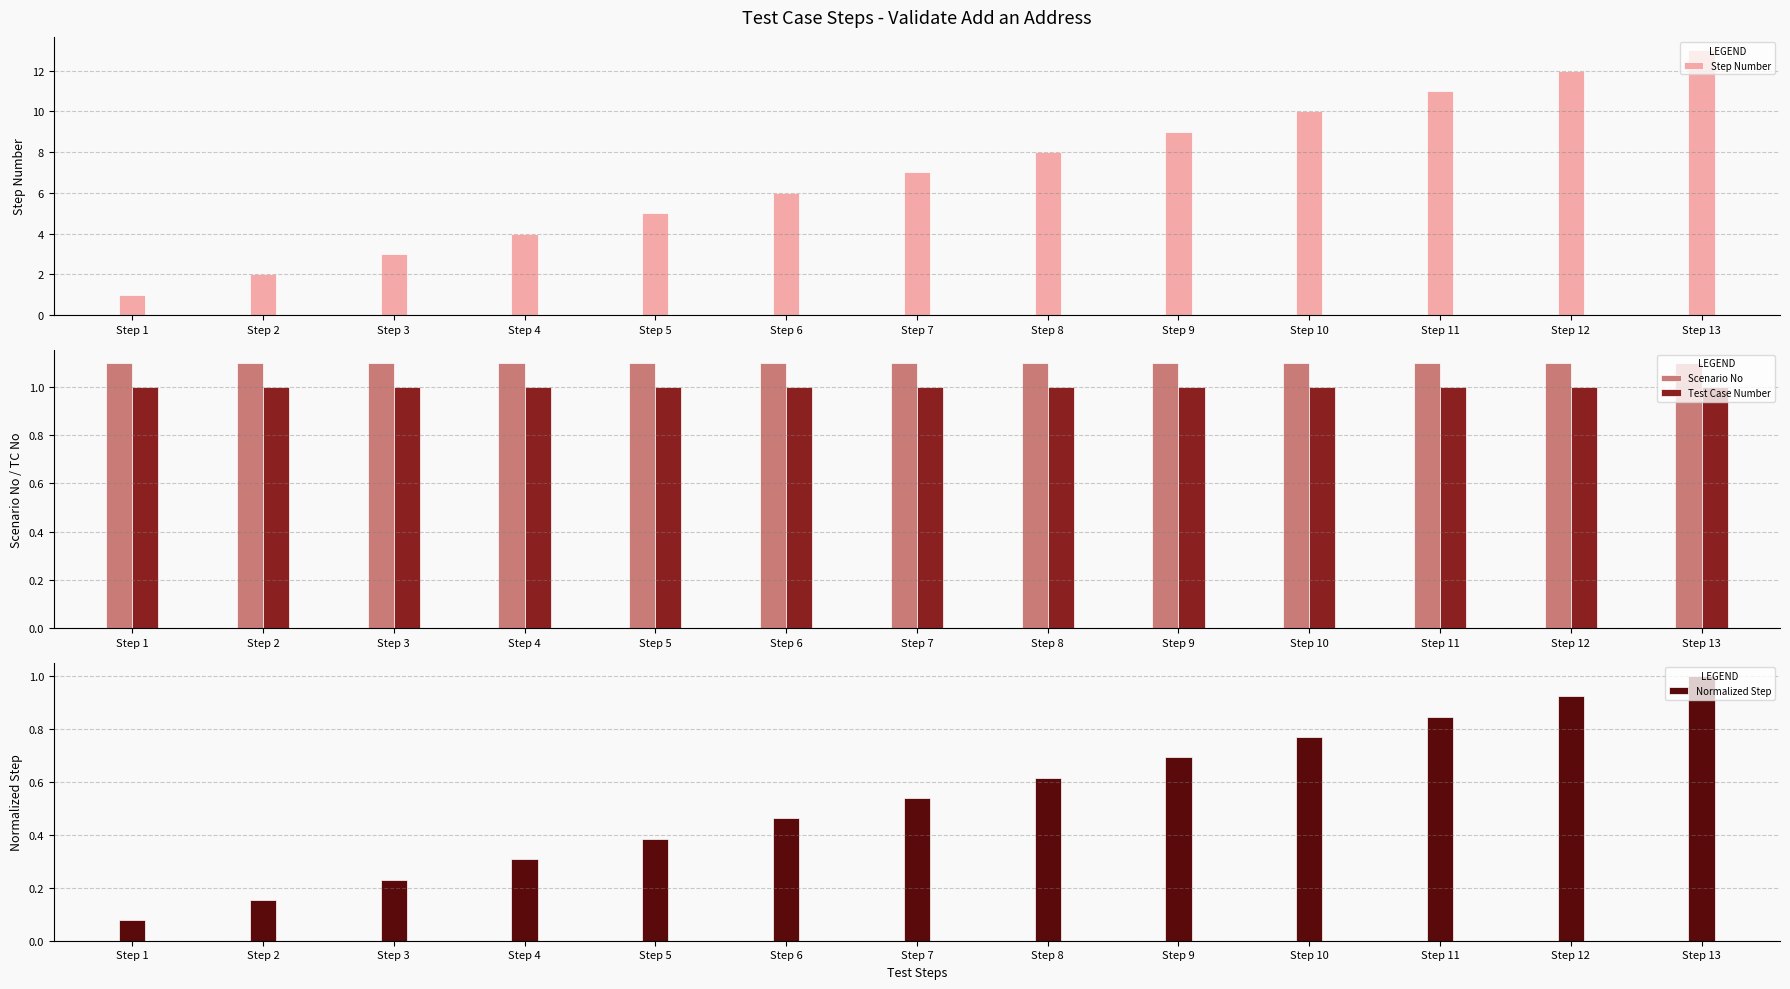

At Step 10, list the series in order from smallest to largest.

Normalized Step, Test Case Number, Scenario No, Step Number